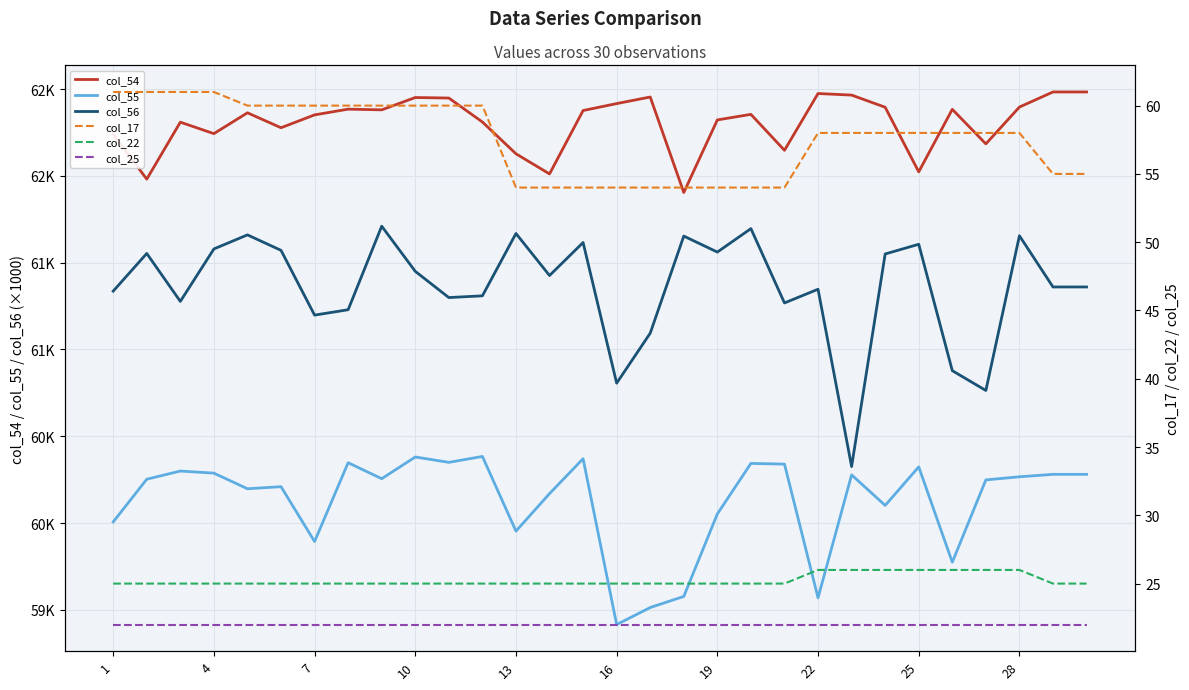

The value of col_22 at 22 is 26. True or false?

True